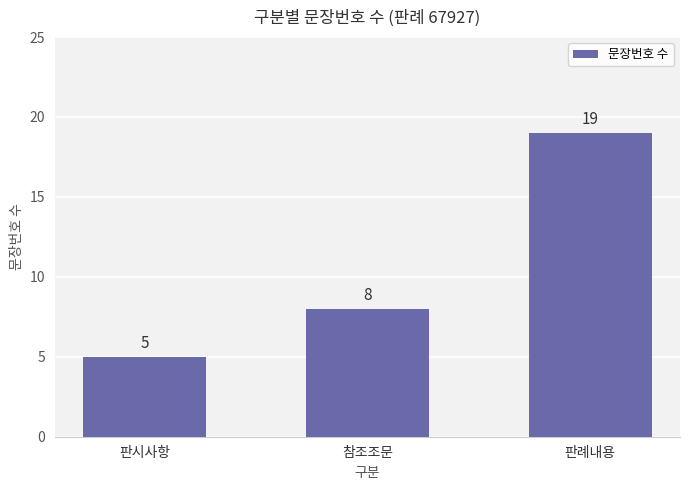

What value does the data have at 판시사항?

5